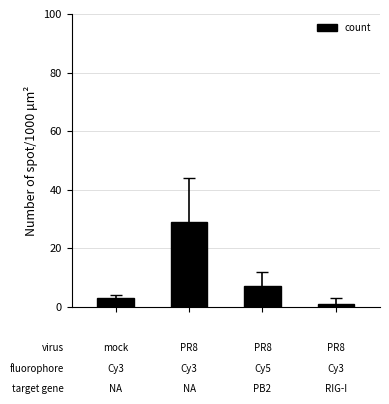

What is the greatest value displayed?

29